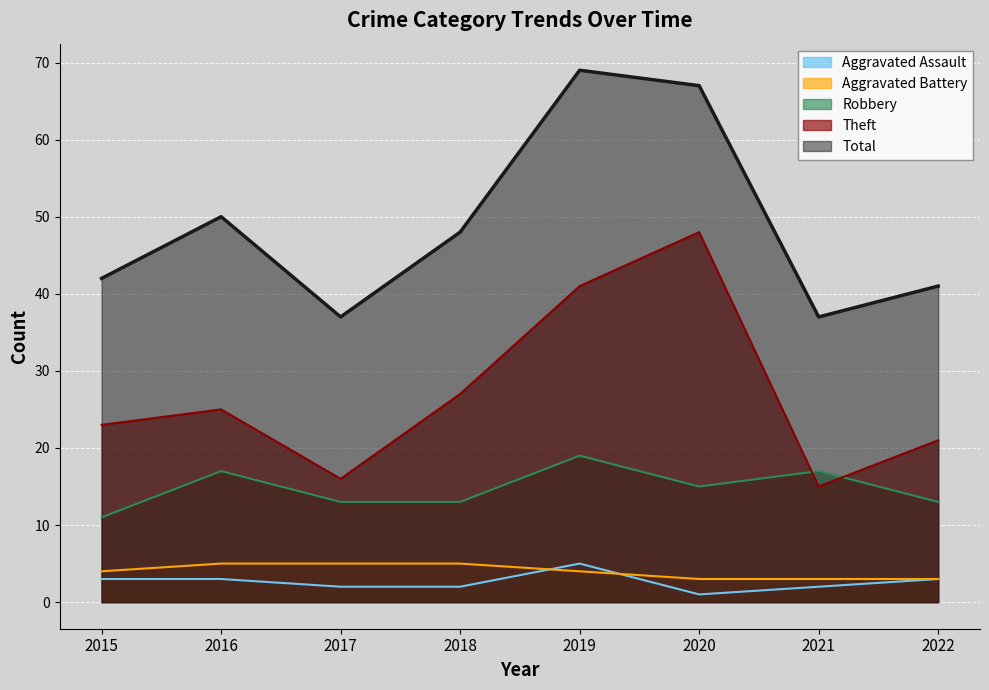

In Aggravated Assault, how many points are lower than both neighbors (excluding endpoints)?

1